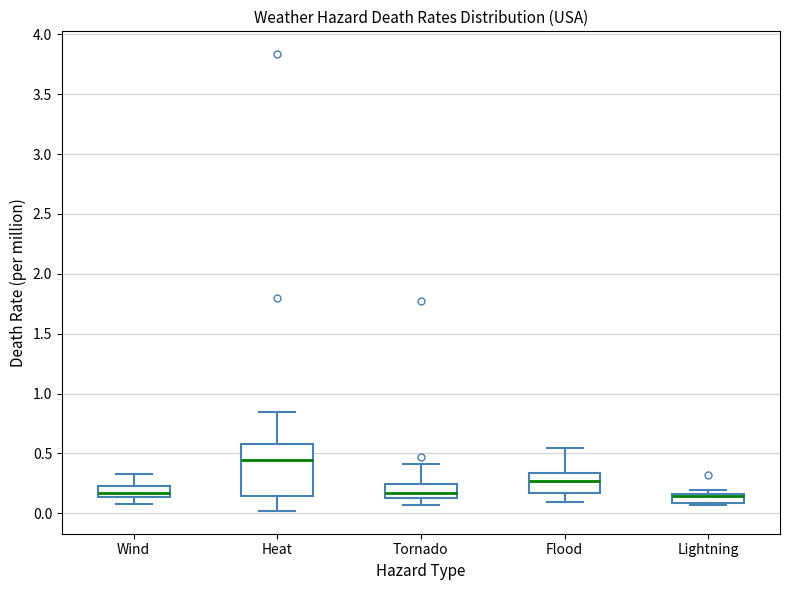

Which box is the tallest, from its lower edge to its upper edge?

Heat